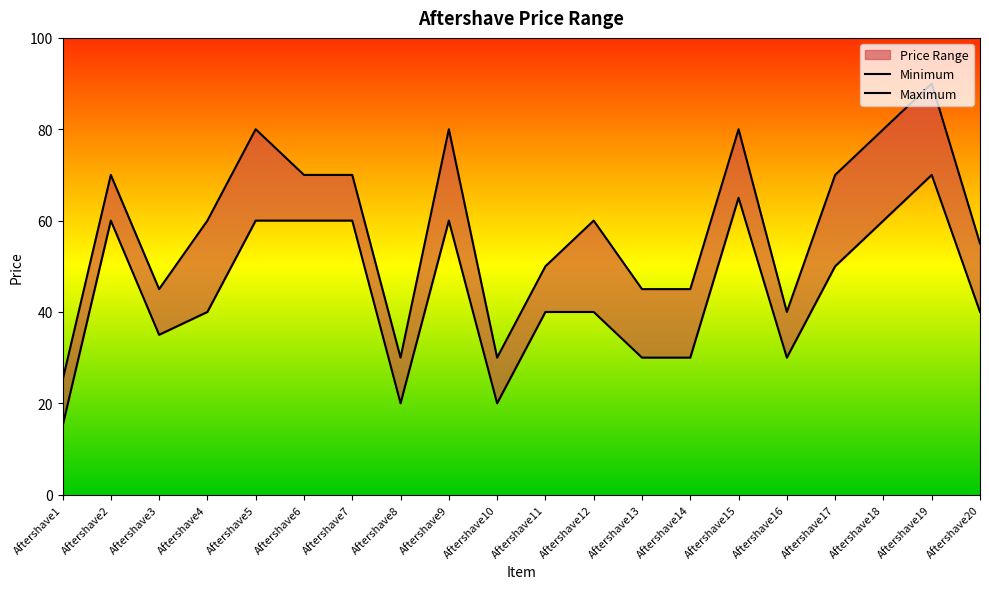

At which label is Minimum closest to 42?

Aftershave4